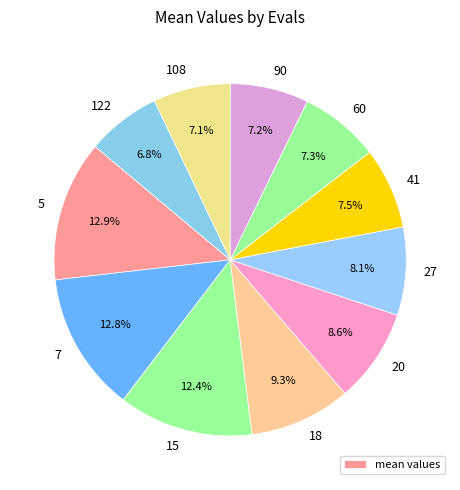

Is there any slice that represents more than half of the pie?

No